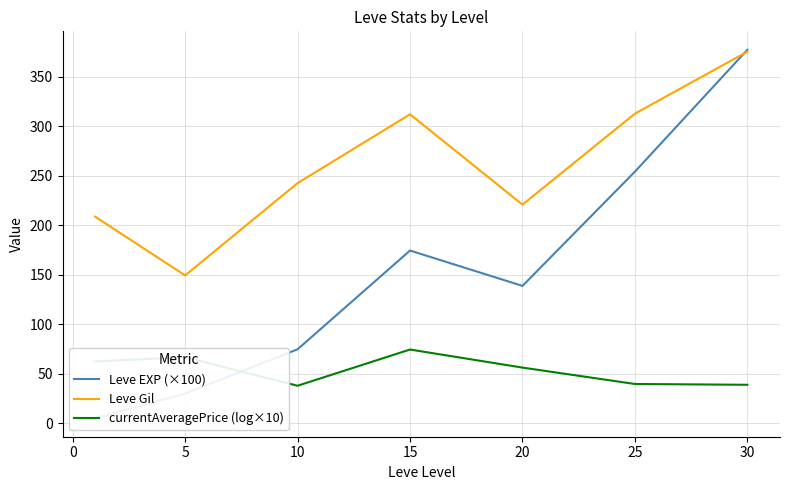

How many times do currentAveragePrice (log×10) and Leve EXP (×100) cross each other?

1